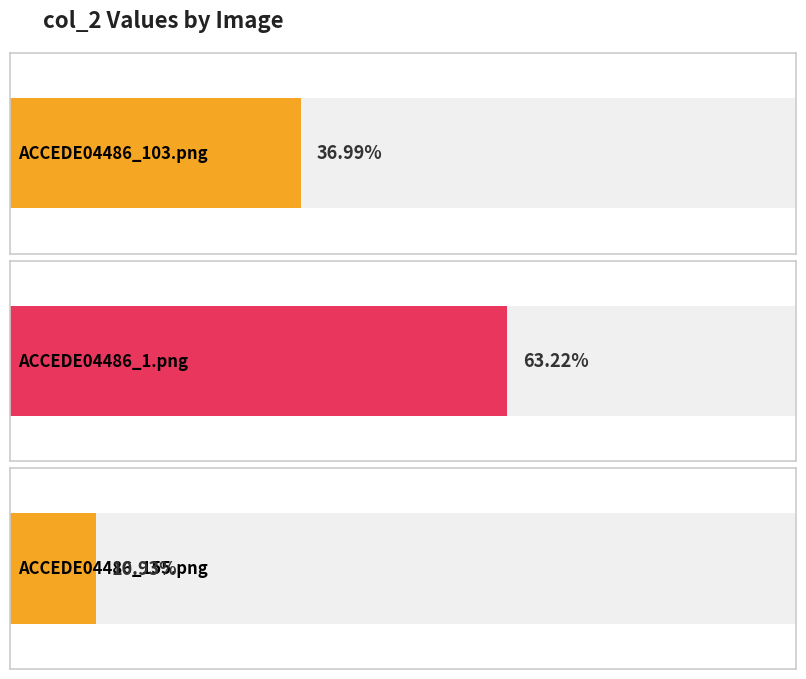

Reading left to right, list all the values displayed in this chart.

0.4	0.6	0.1